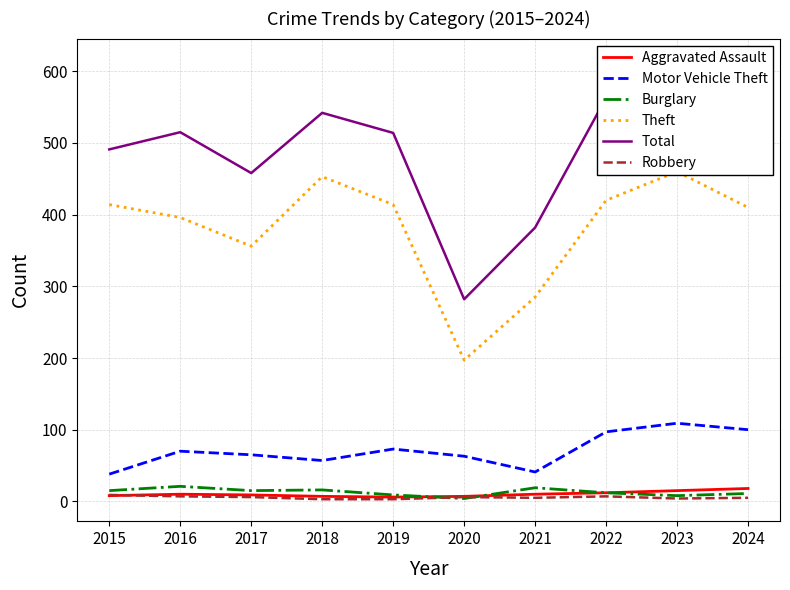

At which category does Motor Vehicle Theft reach its first local valley?

2018